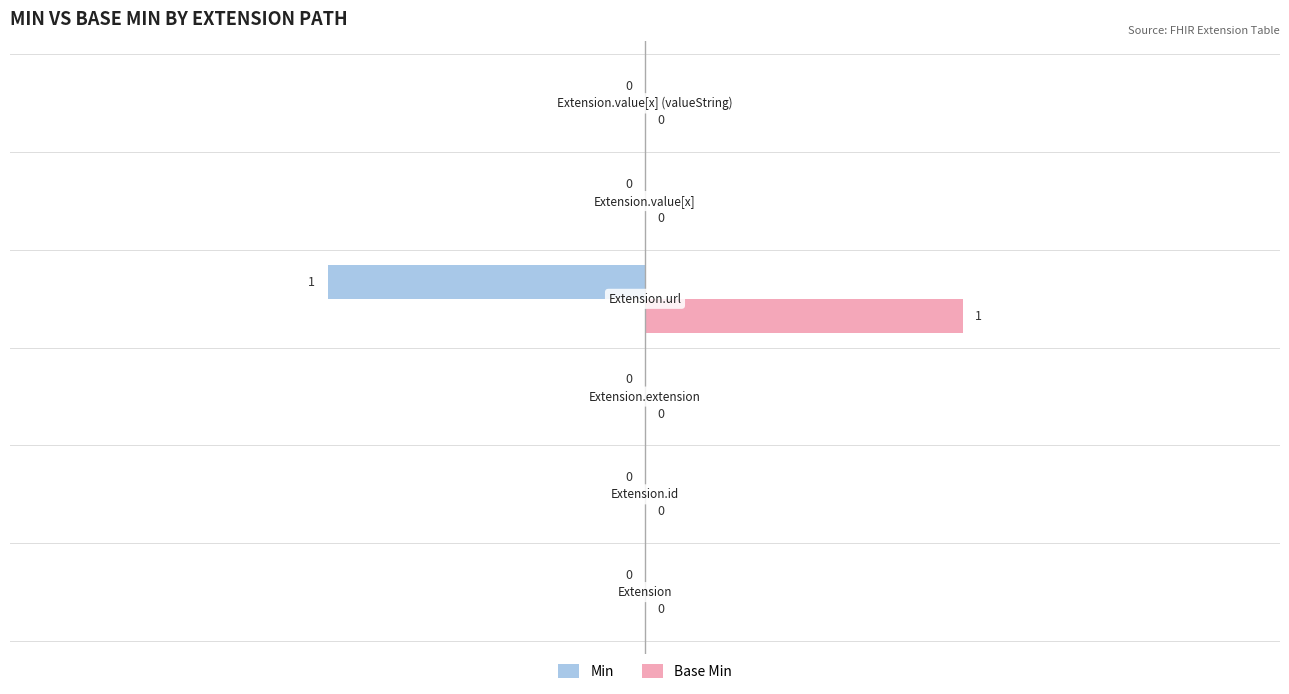

How many data points in Base Min are above 0?

1